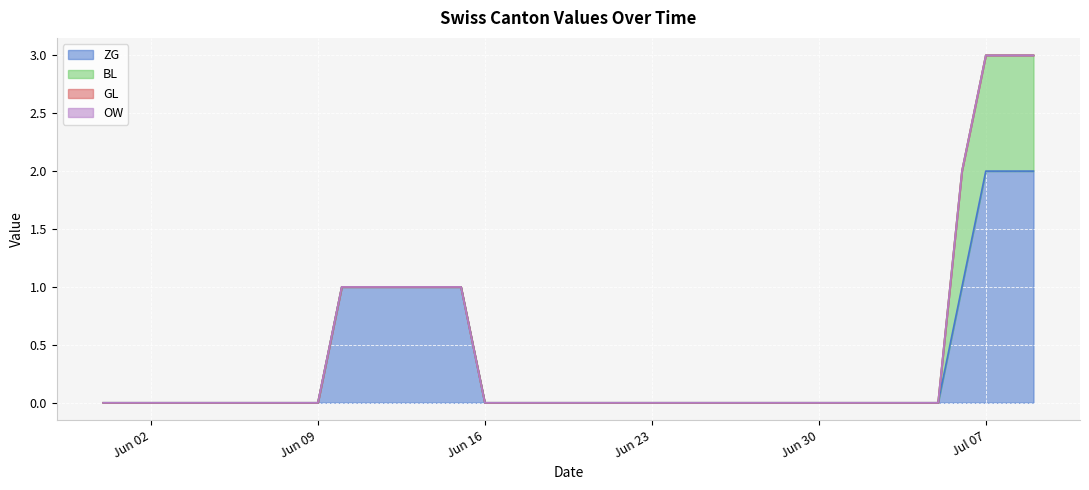

At which label is BL closest to 0?

2020-05-31